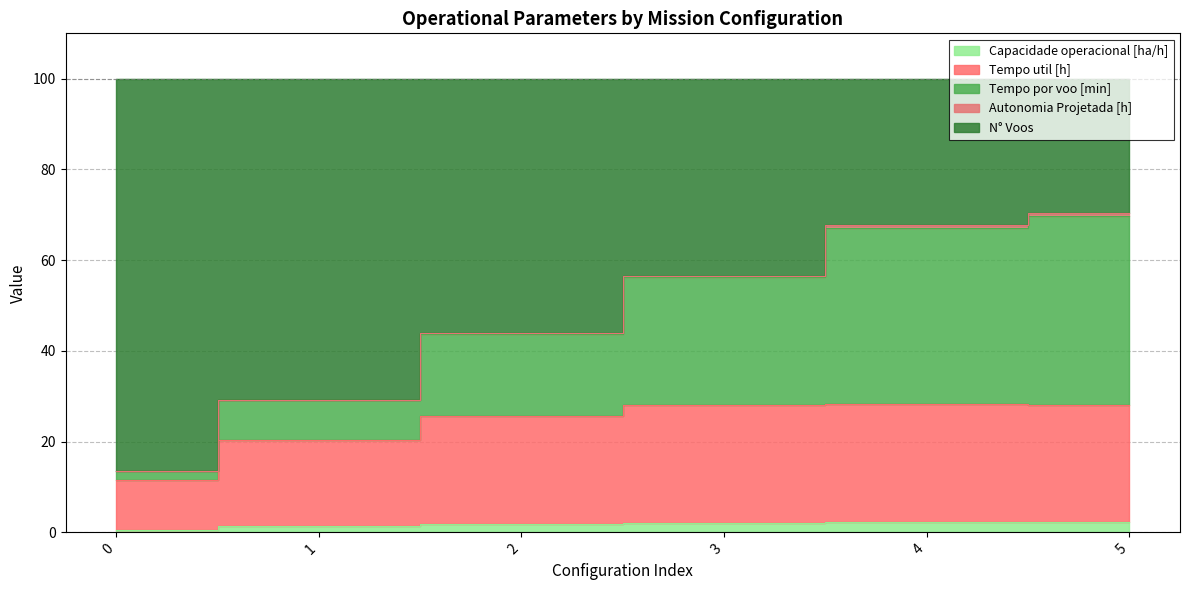

Which has a higher value, 1 or 0?

1